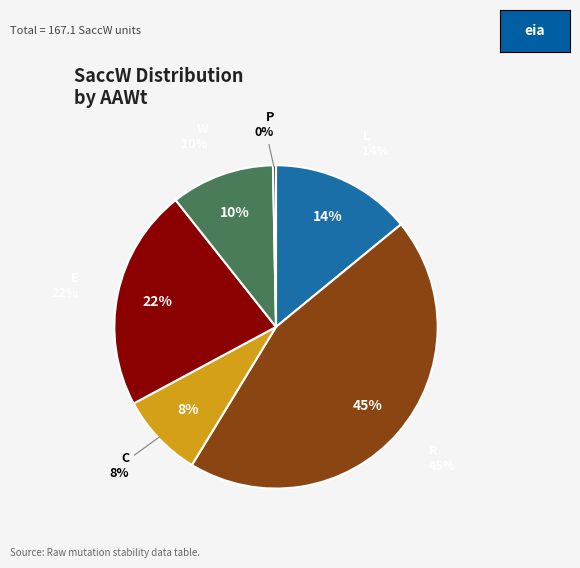

To the nearest percent, what percentage of the pie is E?

22%